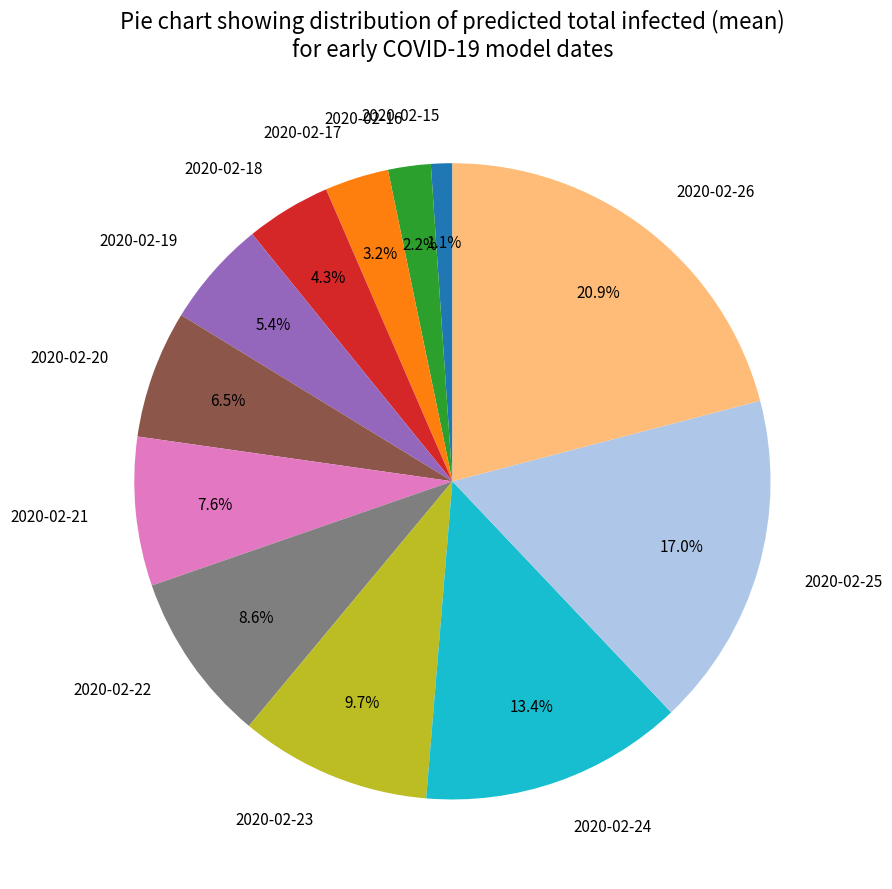

Does 2020-02-19 account for over 50% of the chart?

No